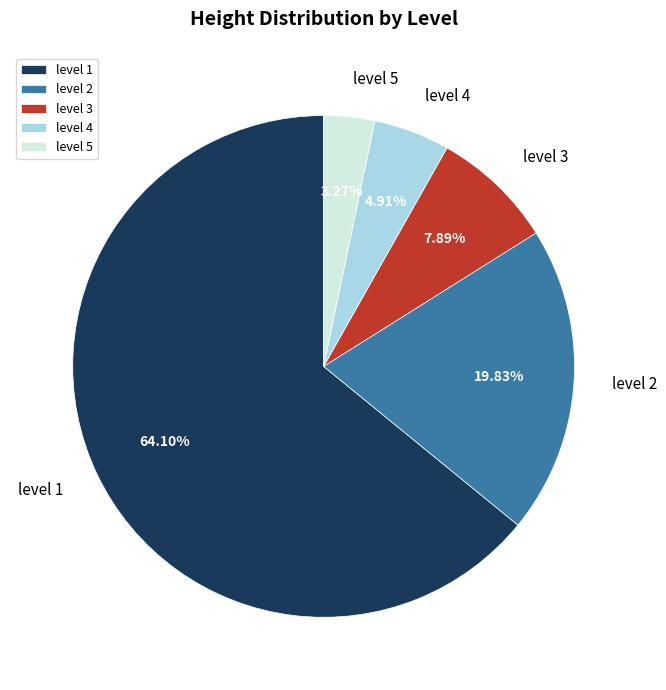

Which category has the biggest portion of the pie?

level 1